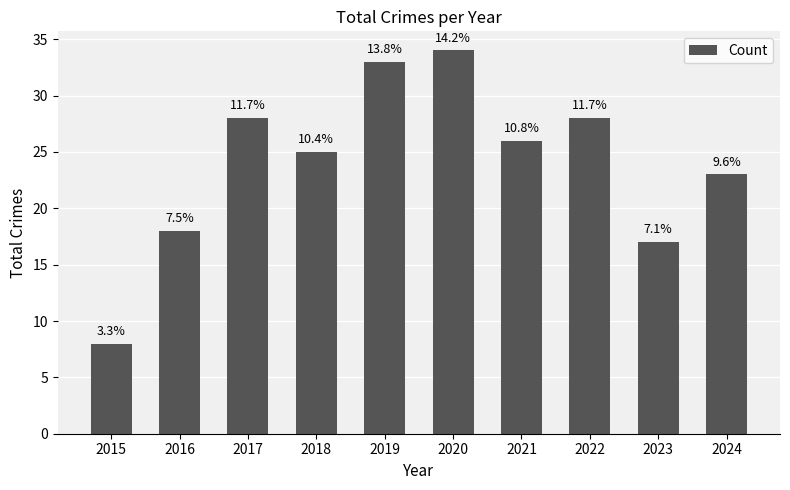

Reading right to left, extract all data points from this chart.

23	17	28	26	34	33	25	28	18	8